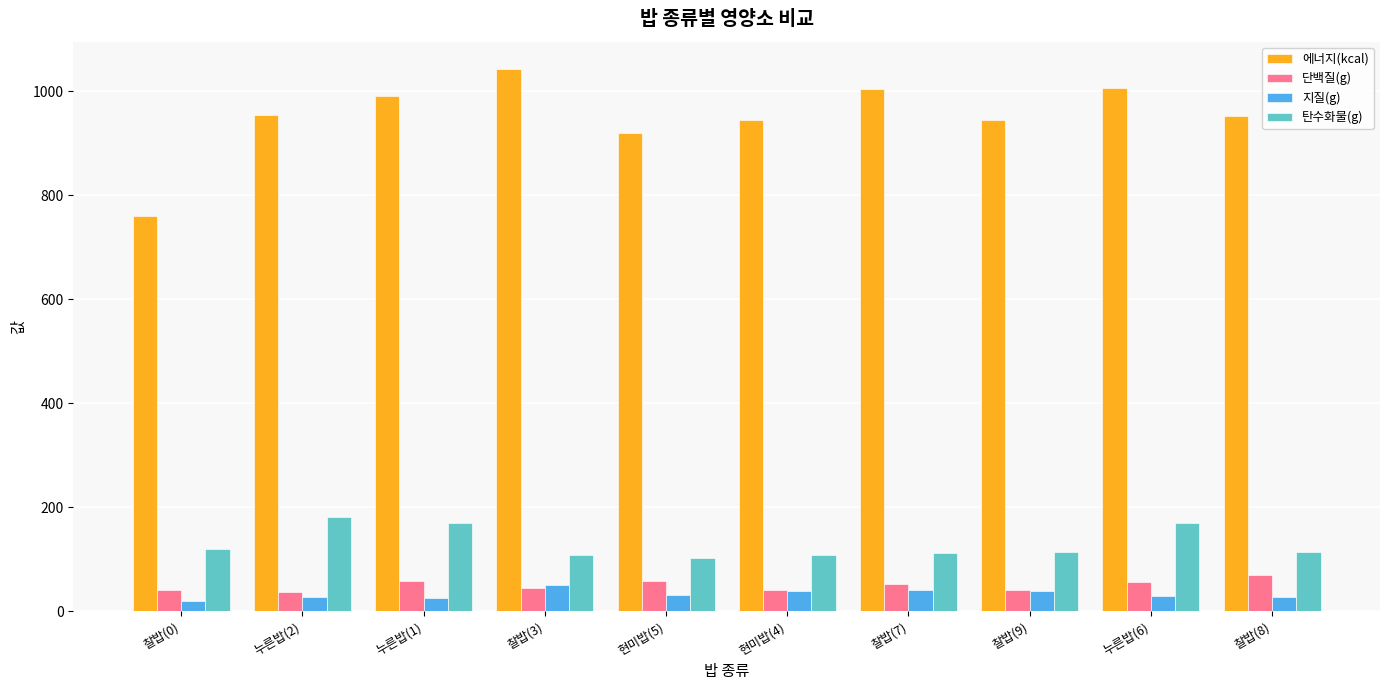

What is the difference between the 에너지(kcal) values at 찰밥(0) and 누른밥(6)?

246.5